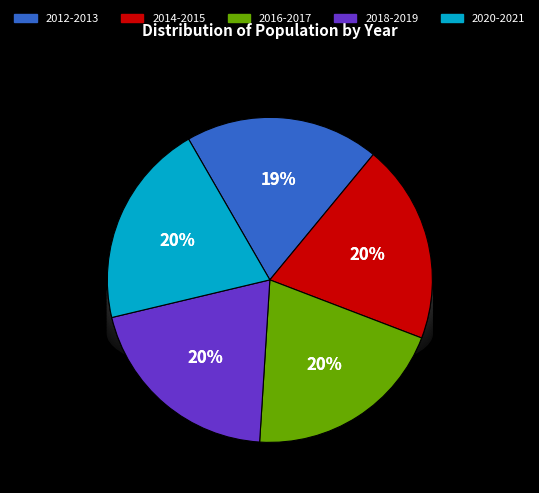

Between 2019 and 2021, which is larger?

2021